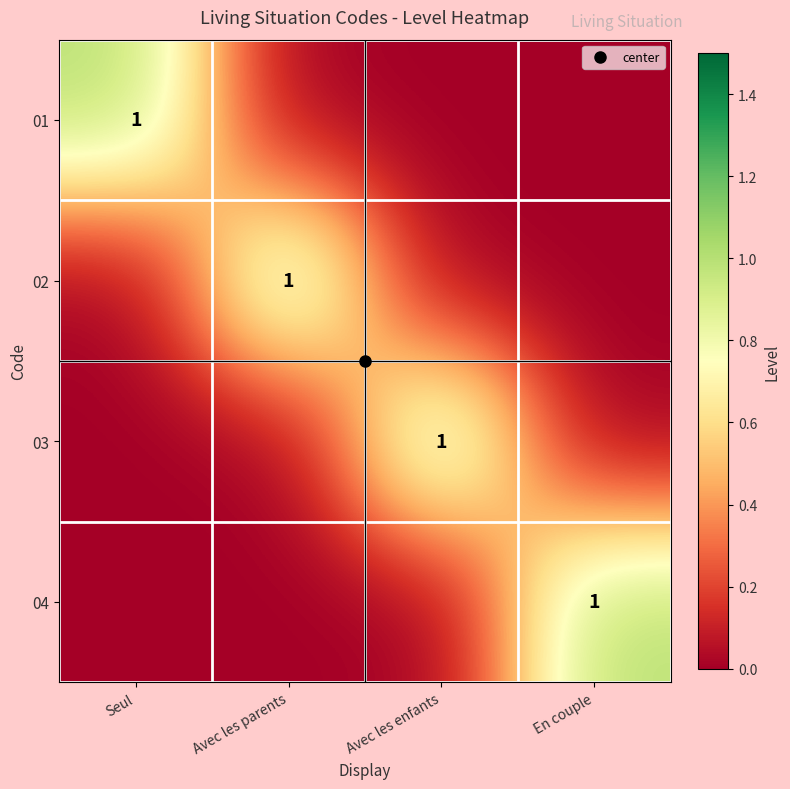

Count the number of data series in this chart.

4